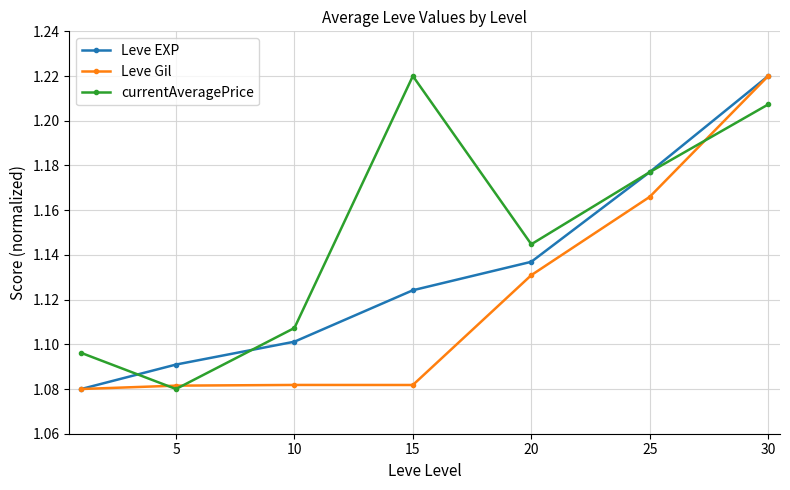

What is the difference between the maximum and minimum values in the currentAveragePrice series?

0.1